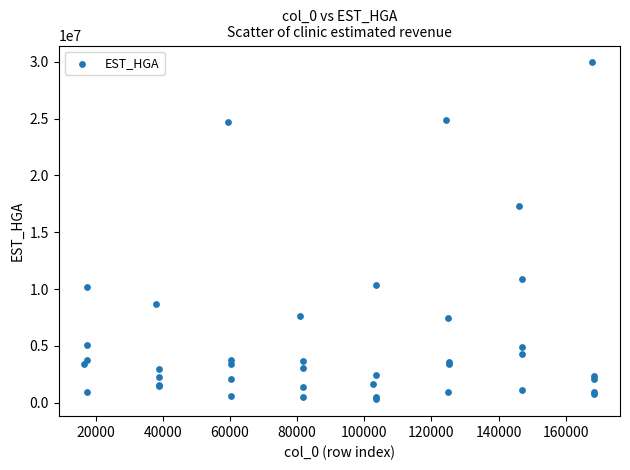

What Y value in the scatter plot is closest to 15117196?

17346734